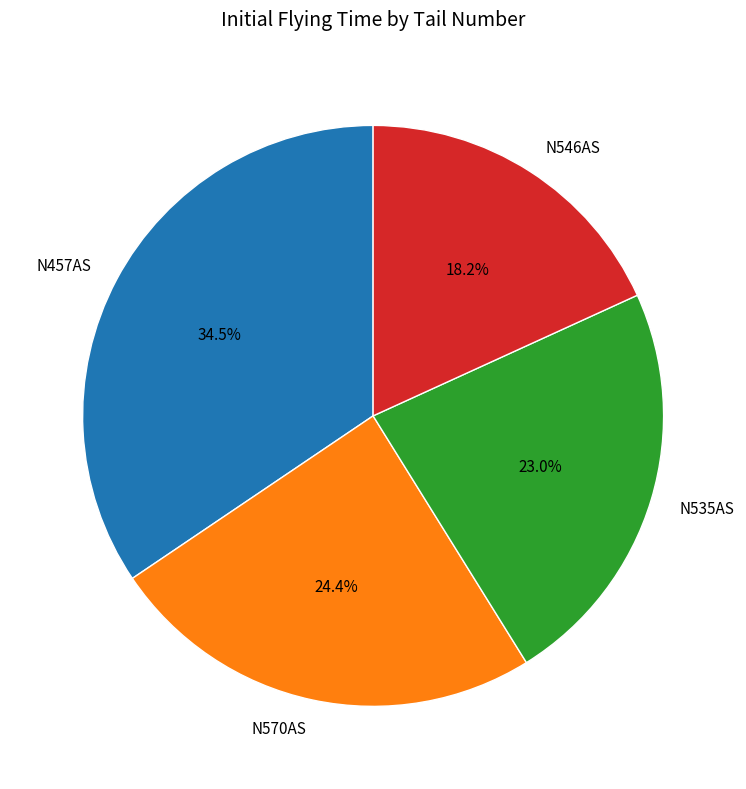

Which slice is the smallest?

N546AS